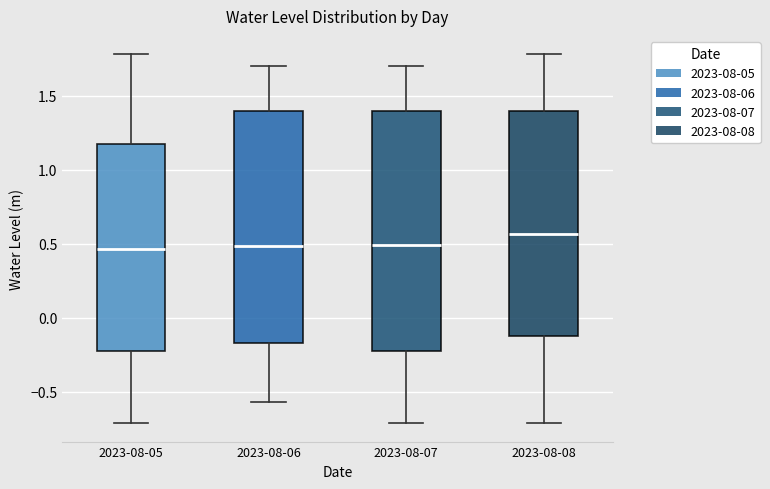

Reading left to right, read every box against the y-axis: the position of its median line, the range the box covers, and the ends of its whiskers. The values are not printed on the chart, so give them approximately, as read against the axis.

2023-08-05: median 0.45, box -0.20 to 1.20, whiskers -0.70 to 1.80
2023-08-06: median 0.50, box -0.15 to 1.40, whiskers -0.55 to 1.70
2023-08-07: median 0.50, box -0.20 to 1.40, whiskers -0.70 to 1.70
2023-08-08: median 0.55, box -0.10 to 1.40, whiskers -0.70 to 1.80